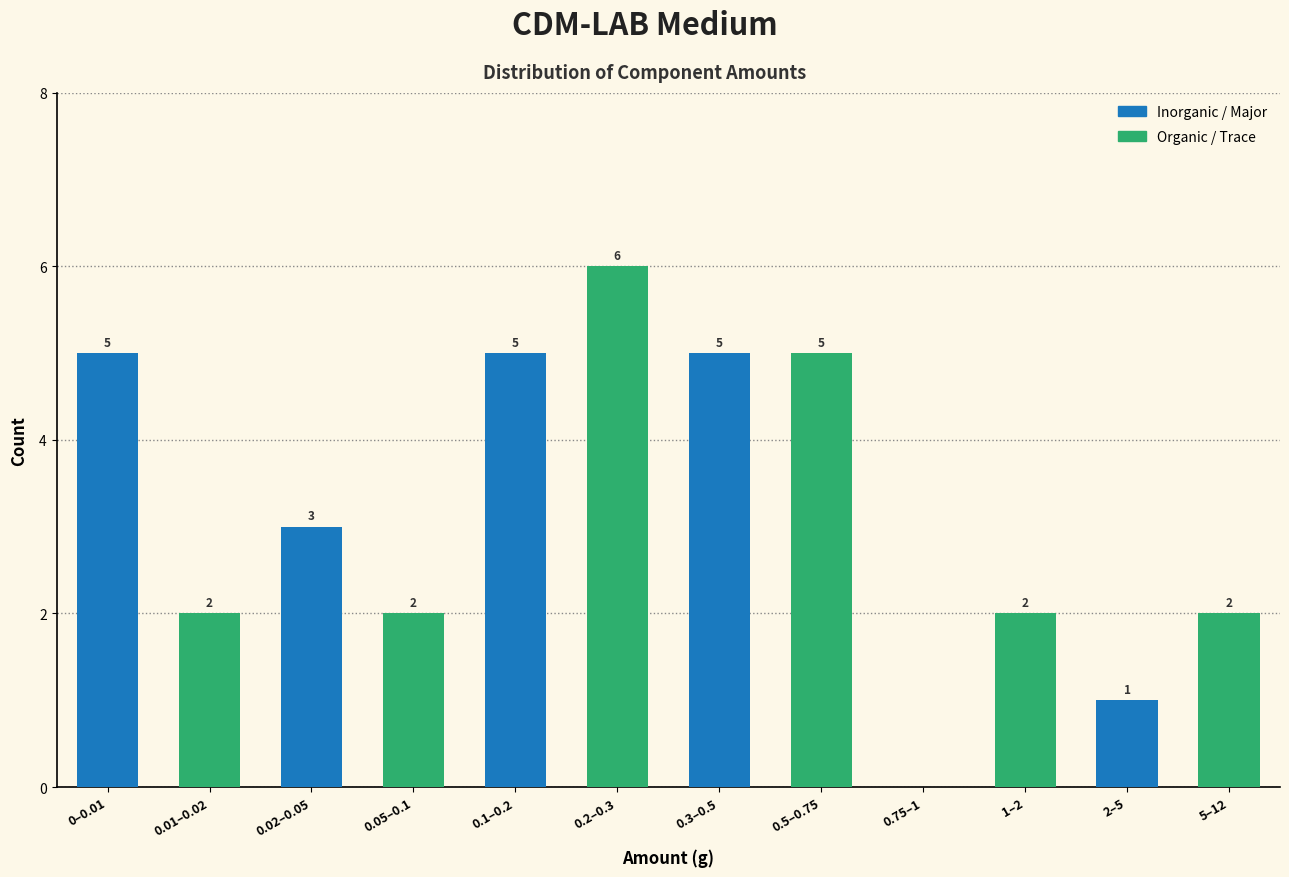

Which category has the highest value across all series?

0.1–0.2